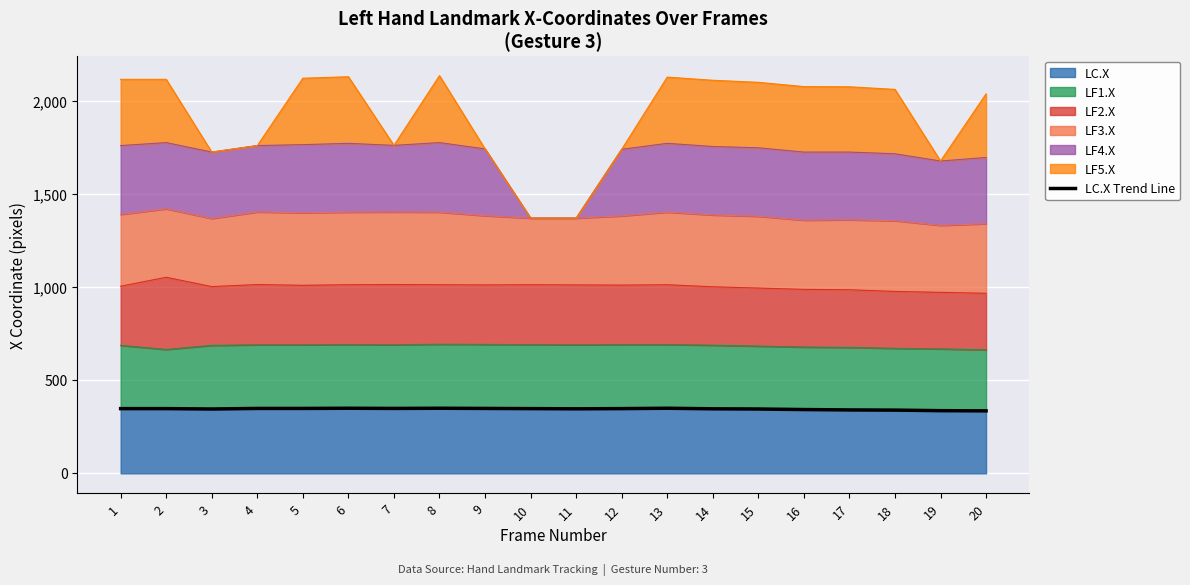

How many interior local peaks (higher than both neighbors) does the data have?

3